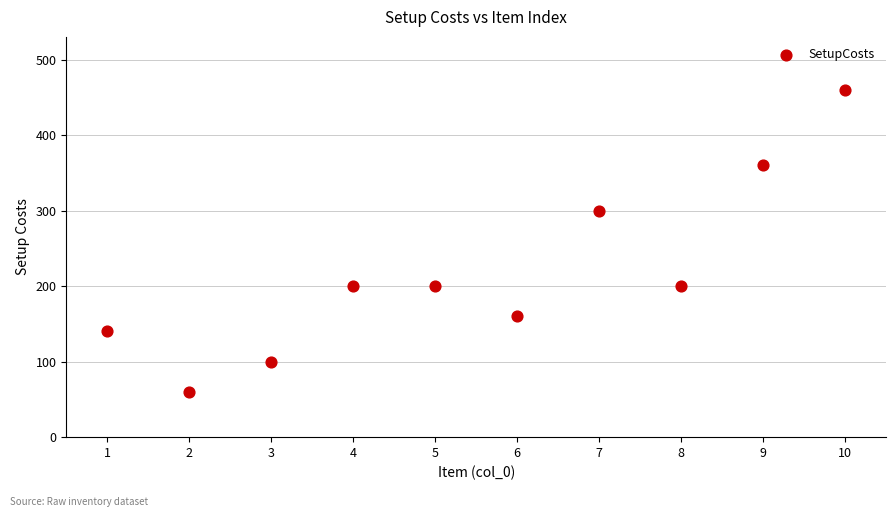

What is the average Y value?

218